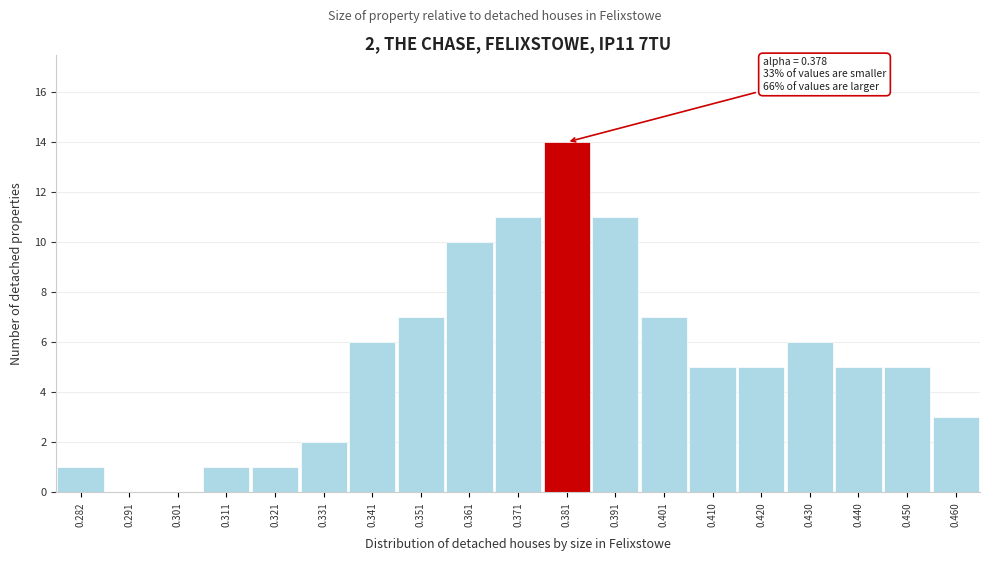

Over which range of the x-axis is the bar tallest?

0.376 to 0.386